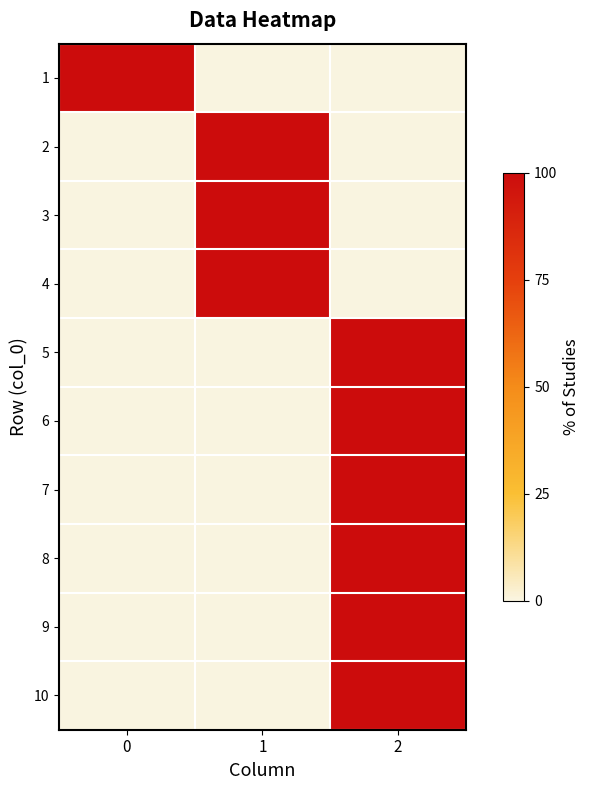

Reading right to left, transcribe all the data shown in this chart.

1: 2=0	1=0	0=100
2: 2=0	1=100	0=0
3: 2=0	1=100	0=0
4: 2=0	1=100	0=0
5: 2=100	1=0	0=0
6: 2=100	1=0	0=0
7: 2=100	1=0	0=0
8: 2=100	1=0	0=0
9: 2=100	1=0	0=0
10: 2=100	1=0	0=0